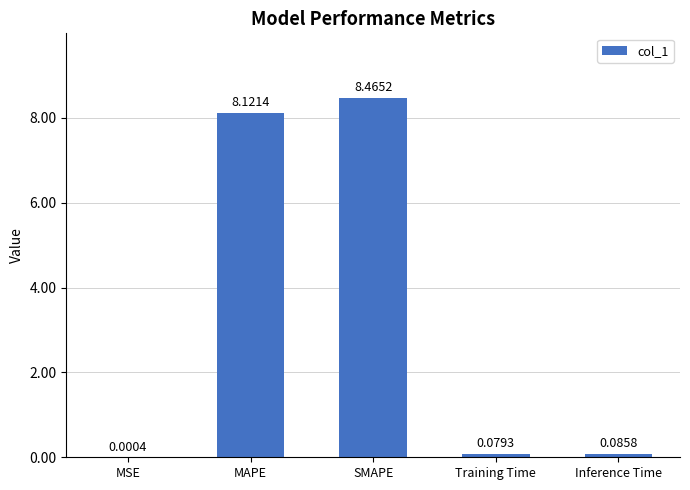

What is the change in value from MSE to MAPE?

+8.1